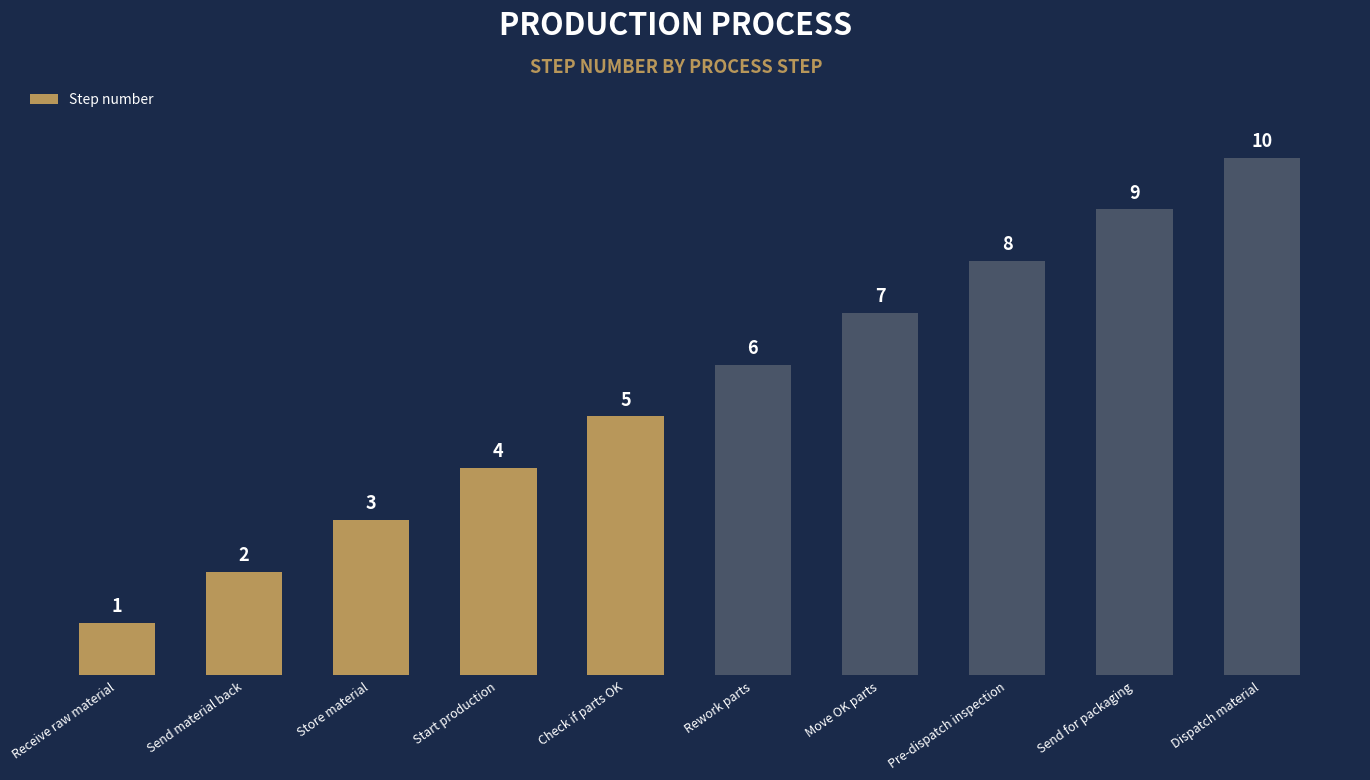

List the labels in order of value, smallest first.

Receive raw material, Send material back, Store material, Start production, Check if parts OK, Rework parts, Move OK parts, Pre-dispatch inspection, Send for packaging, Dispatch material